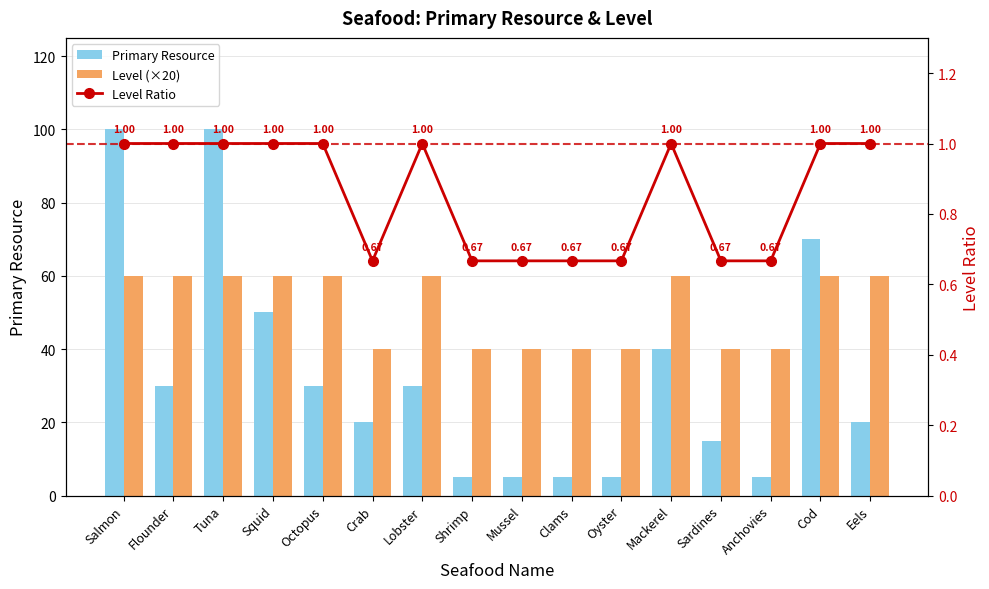

What is the minimum value shown in the chart?

0.7